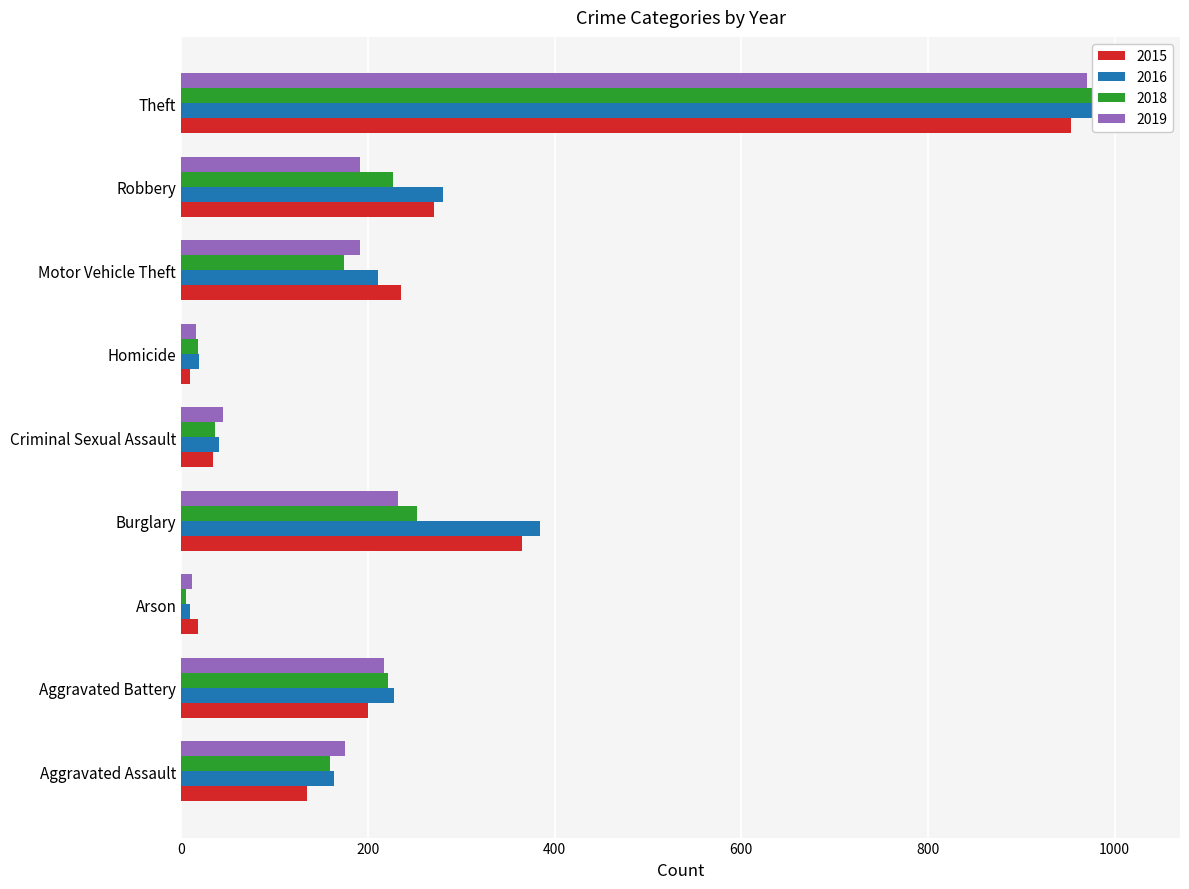

At which label is 2016 closest to 511?

Burglary